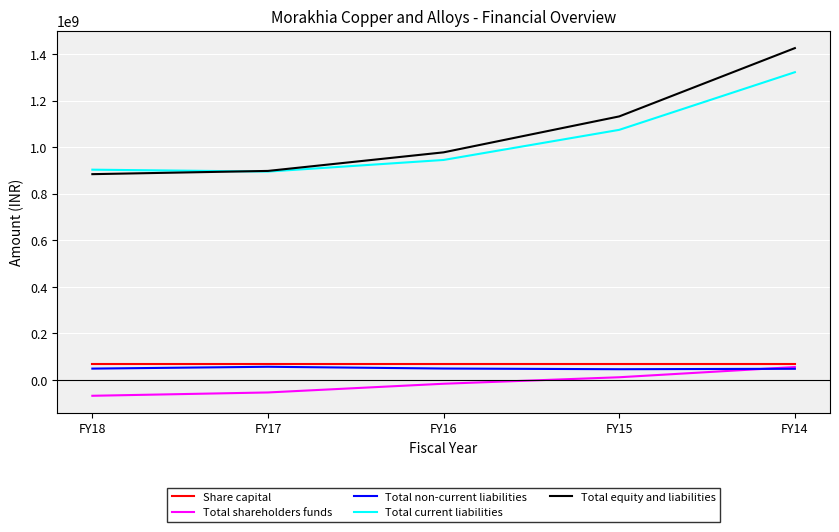

Is this an area chart (filled region under the line)?

No